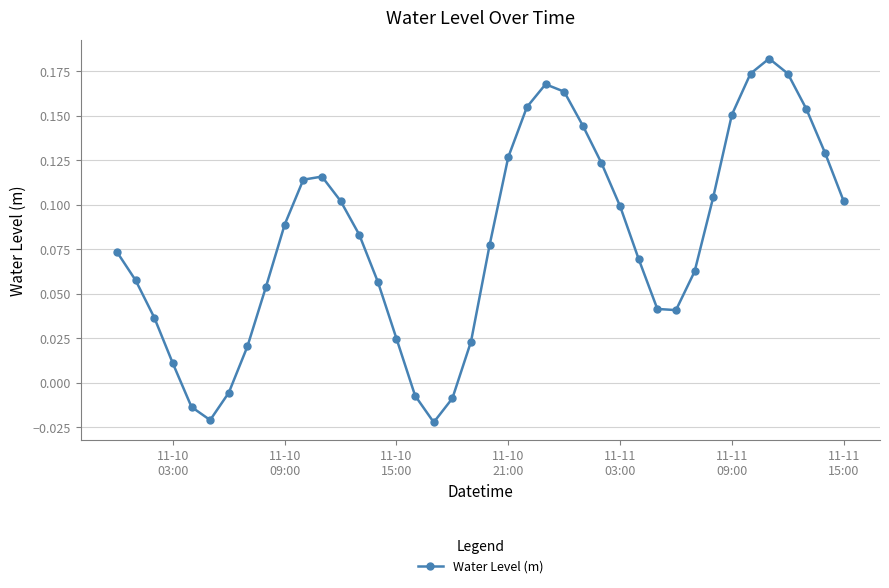

What is the sum of all values?

3.2